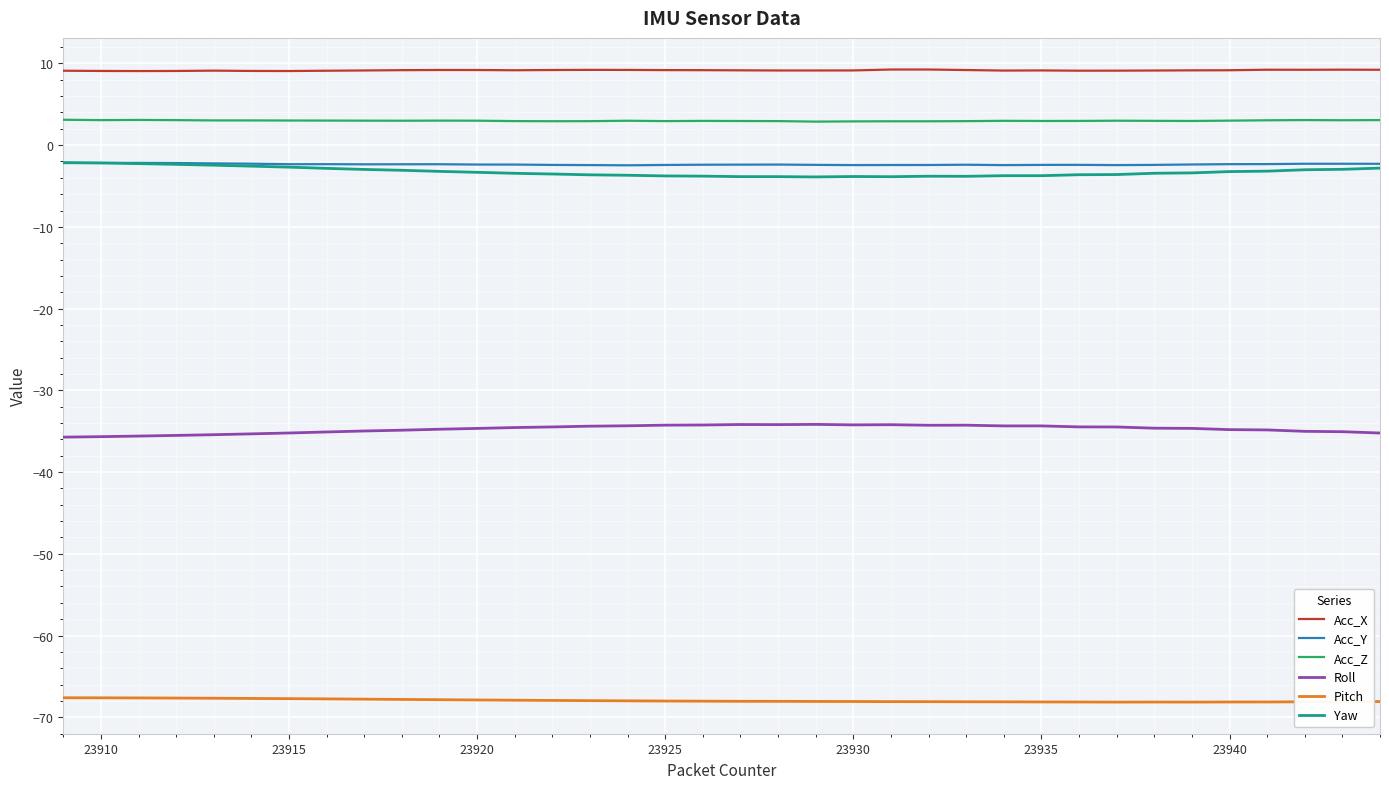

True or false: Acc_Y and Acc_X intersect in this chart.

False